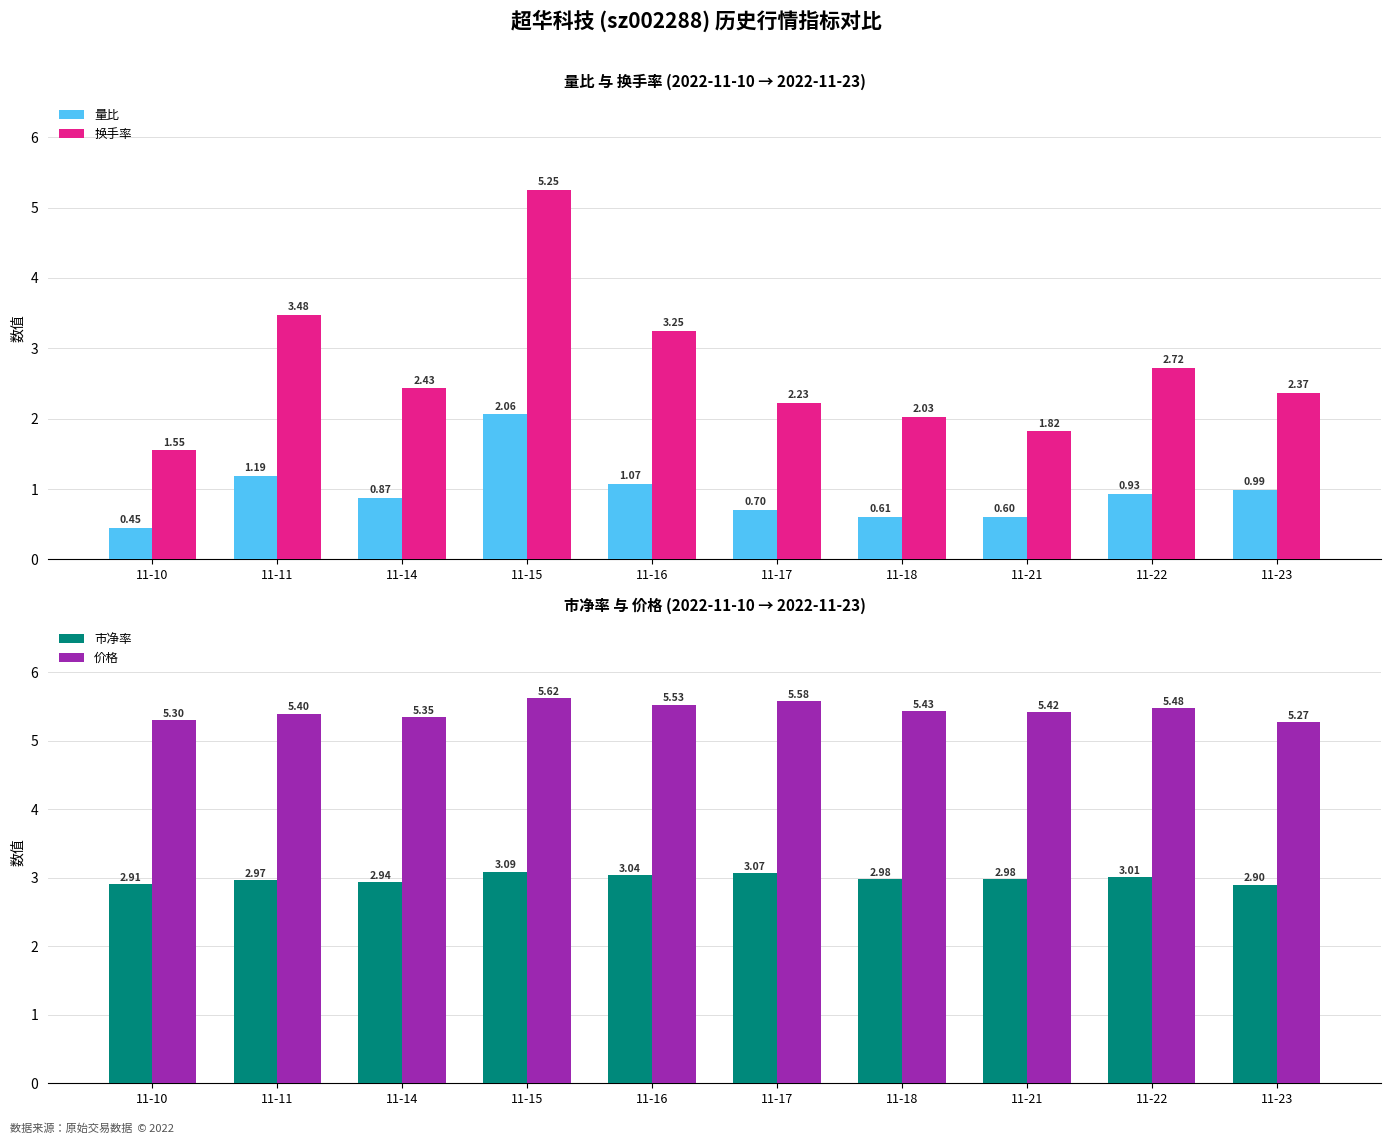

What is the difference between the second highest and minimum values in the 量比 series?

0.7